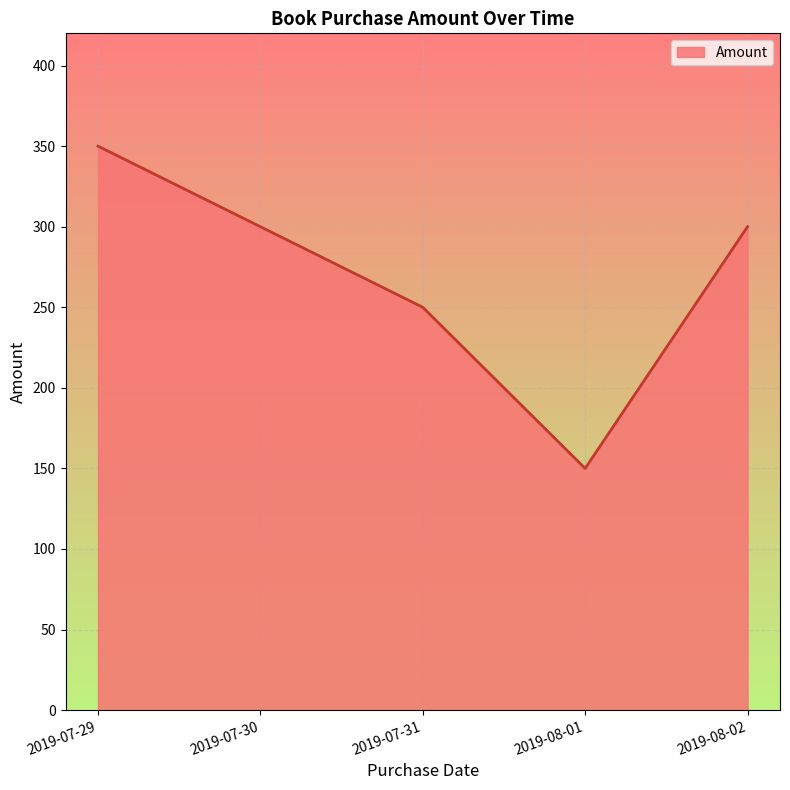

At which category does the chart reach its peak across all series?

2019-07-29